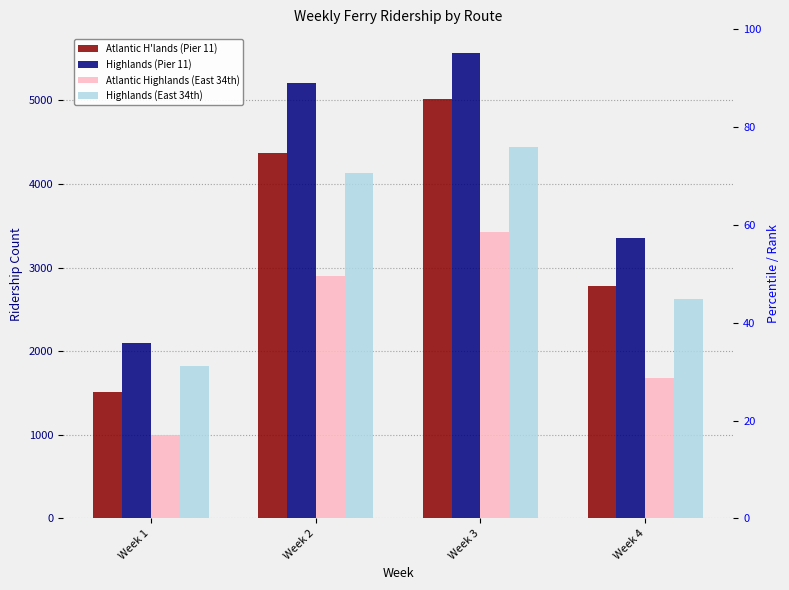

What are all the series names shown in the legend?

Atlantic H'lands (Pier 11), Highlands (Pier 11), Atlantic Highlands (East 34th), Highlands (East 34th)